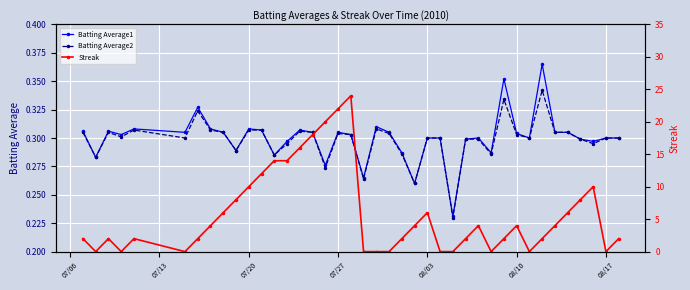

True or false: Batting Average1 and Batting Average2 cross at least once.

False